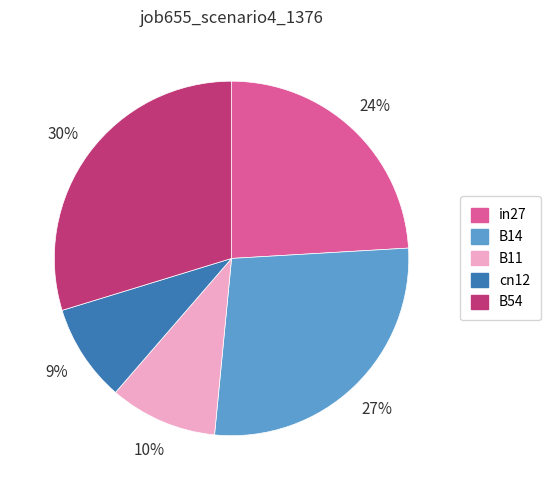

Which category has the biggest portion of the pie?

B54